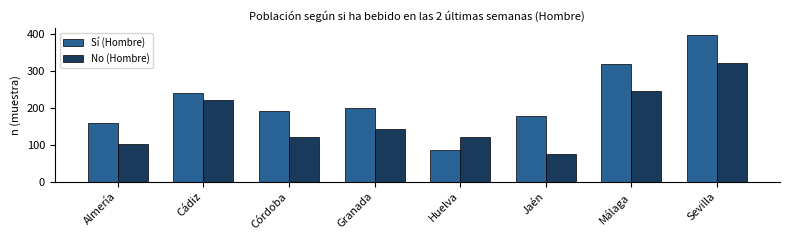

What is the sum of all No (Hombre) values?

1354